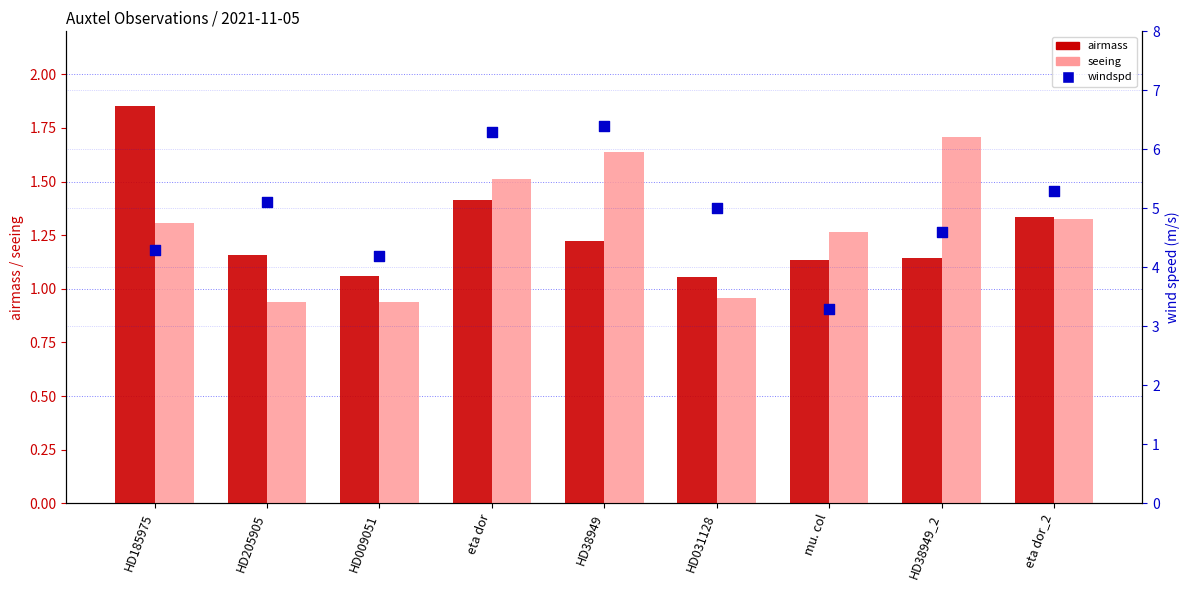

Which series has the largest total across all categories?

windspd